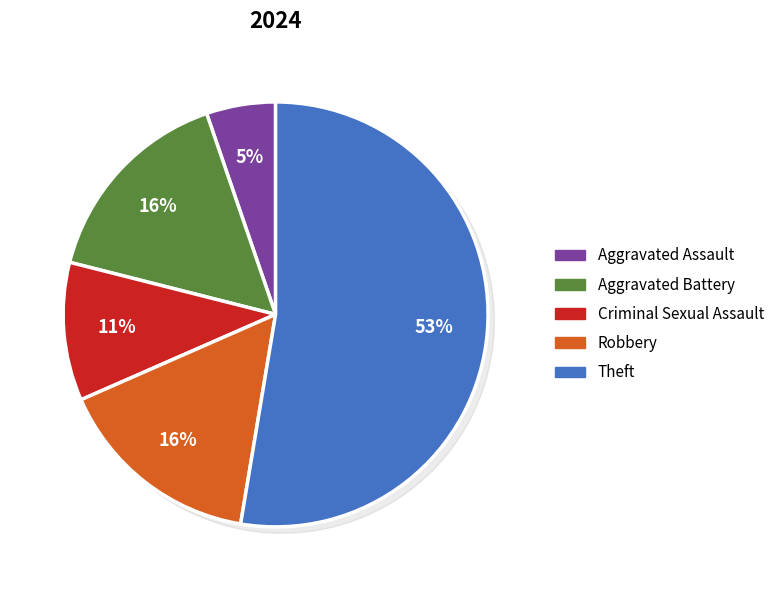

What portion of the pie excludes Criminal Sexual Assault?

89.5%